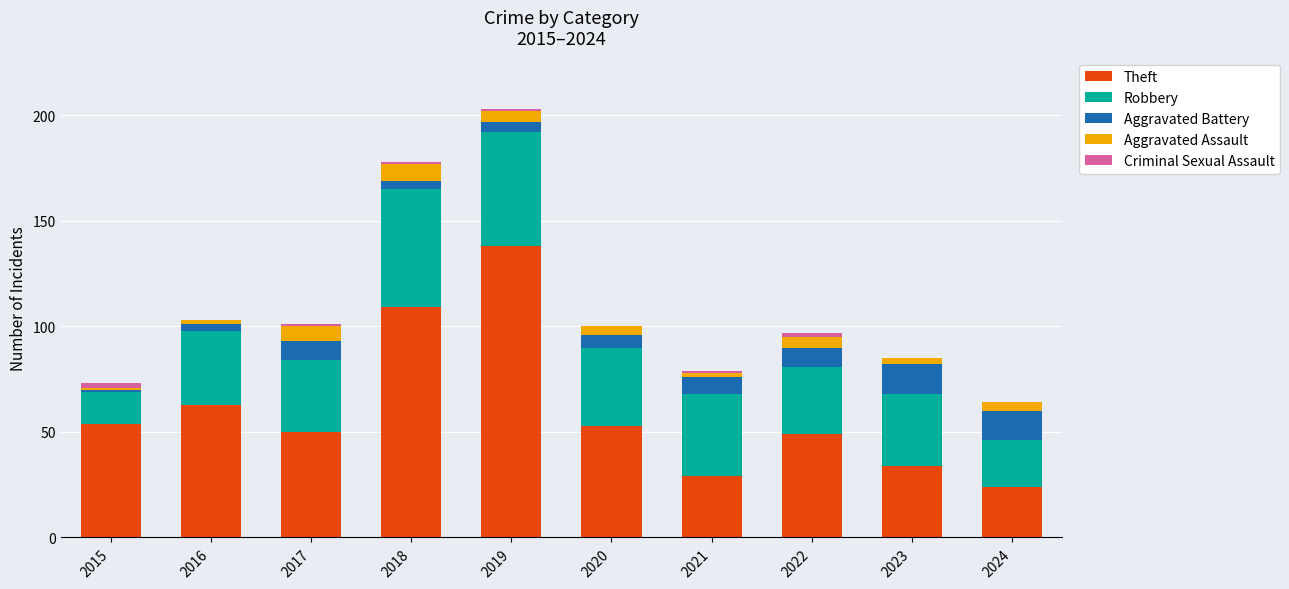

The Theft series shows 24 at 2024. True or false?

True